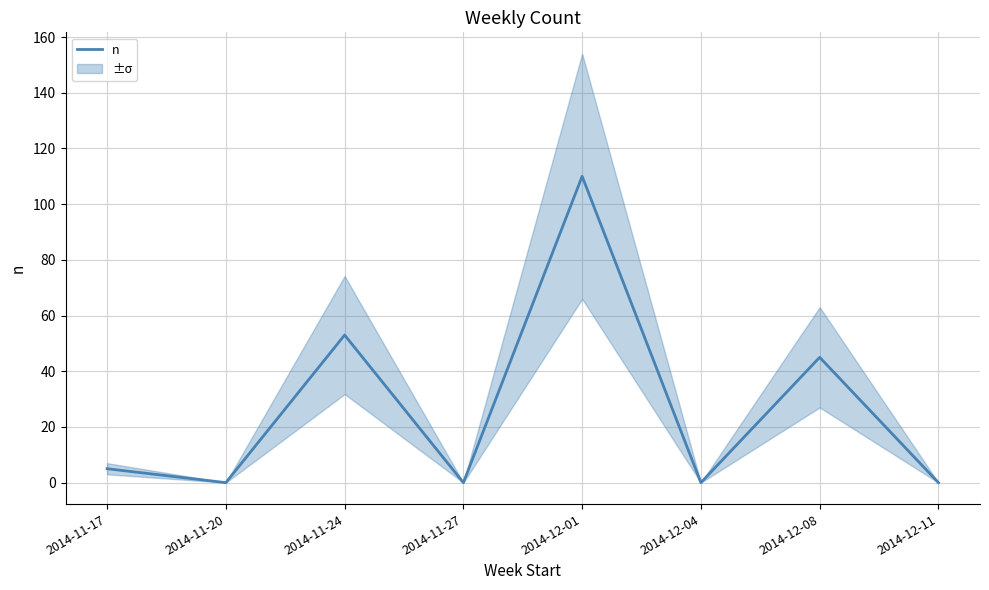

Where is the data nearest to the value 55?

2014-11-24